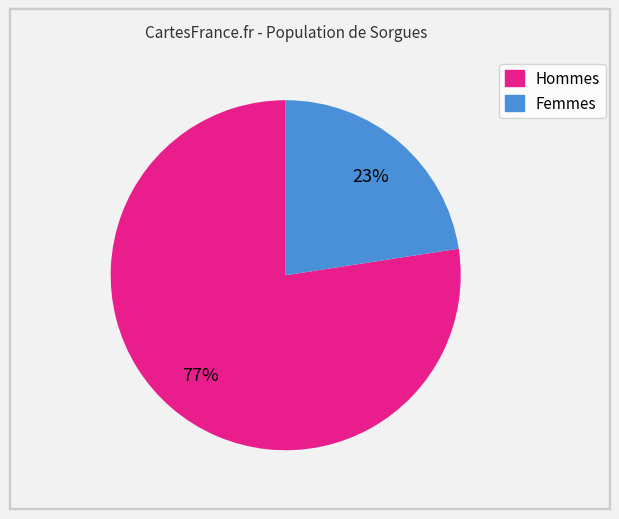

To the nearest percent, what is the average slice percentage?

50%